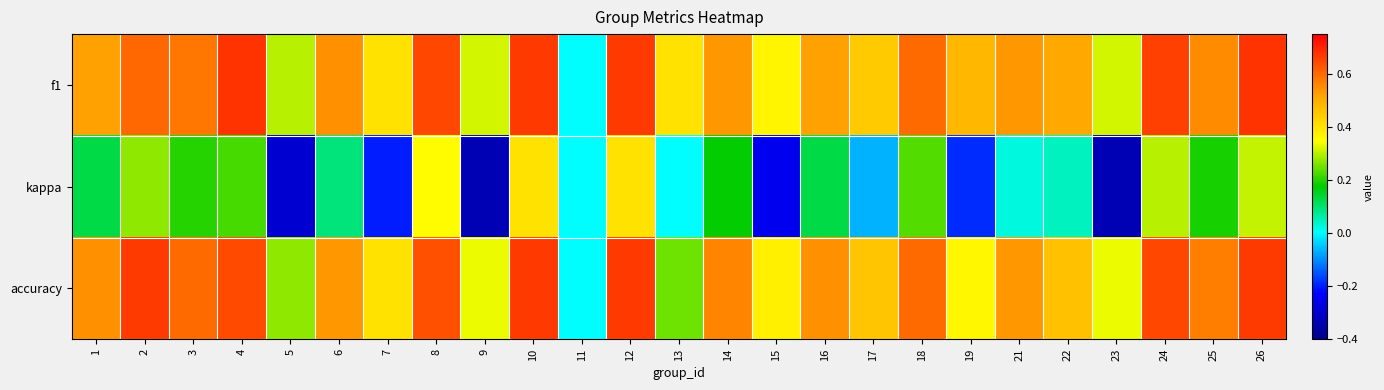

At which category does the chart reach its peak across all series?

26